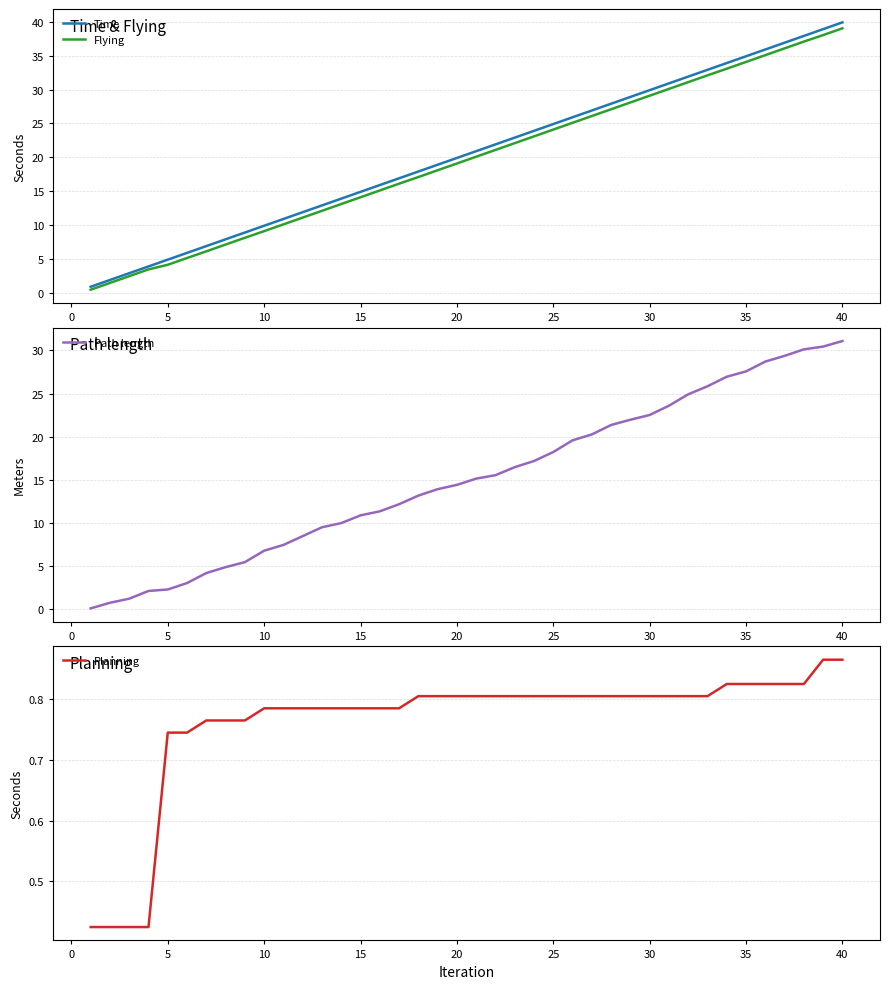

True or false: Flying has a value of 19.1 at 20.

True